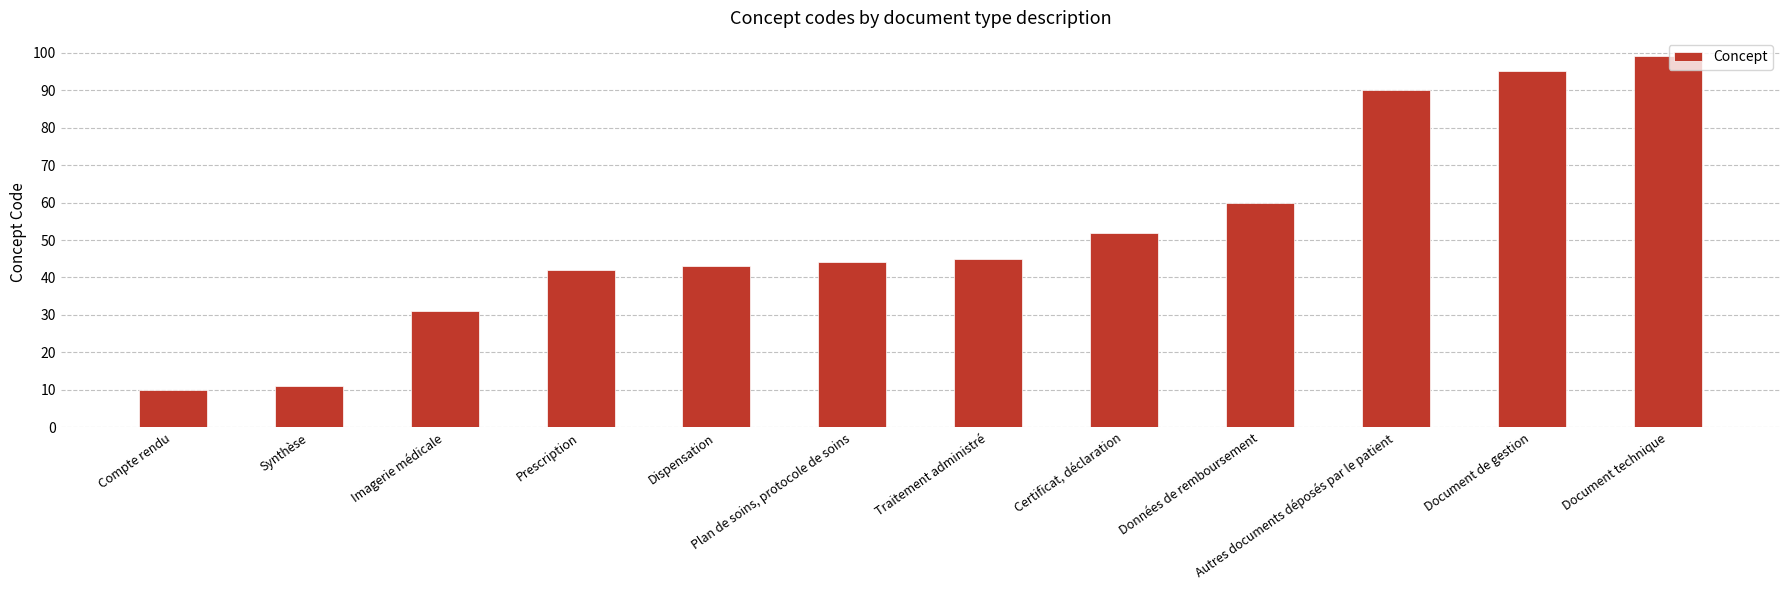

What is the change in value from Compte rendu to Données de remboursement?

+50